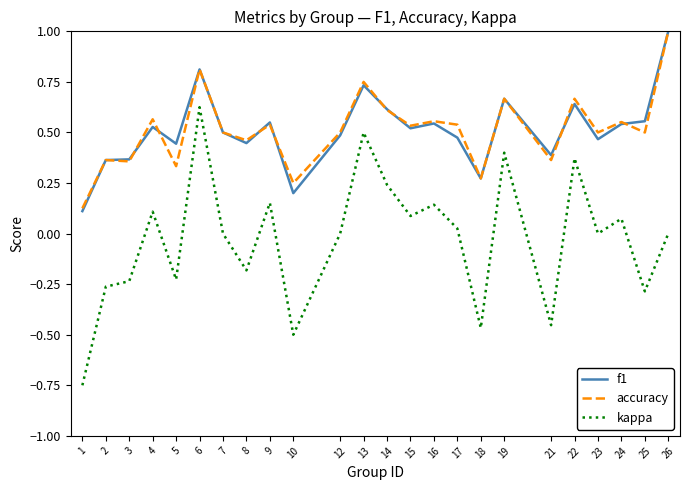

The value of f1 at 4 is 0.5. True or false?

True